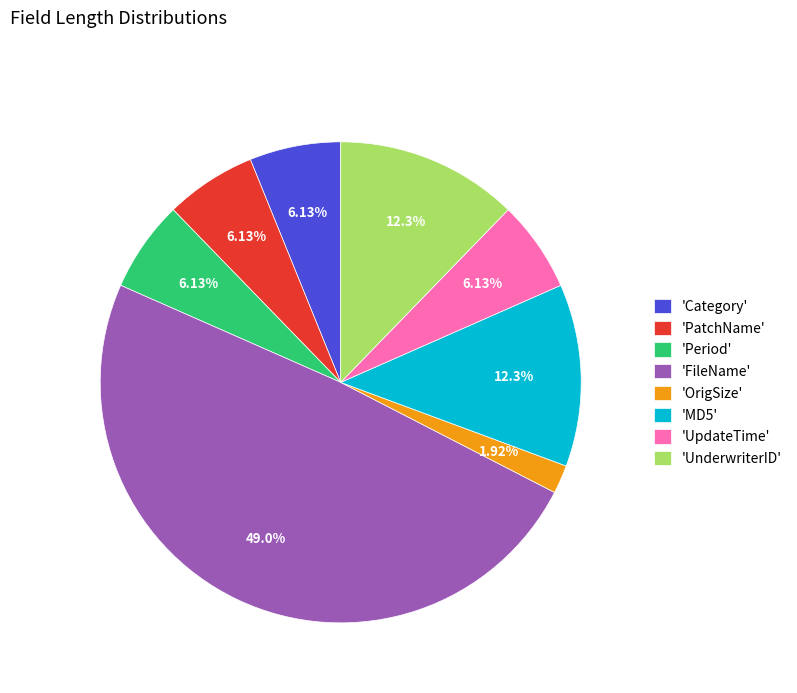

How many segments does this pie chart have?

8